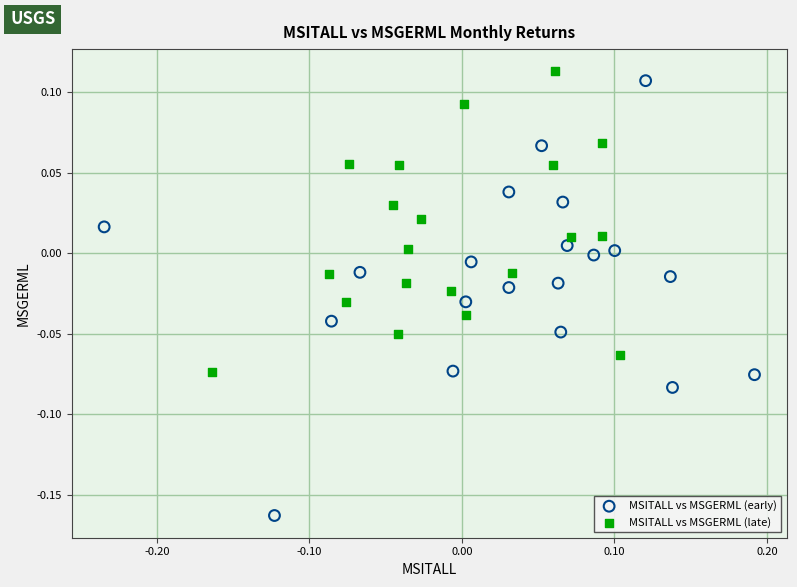

Which series contains the highest Y value?

MSITALL vs MSGERML (late)